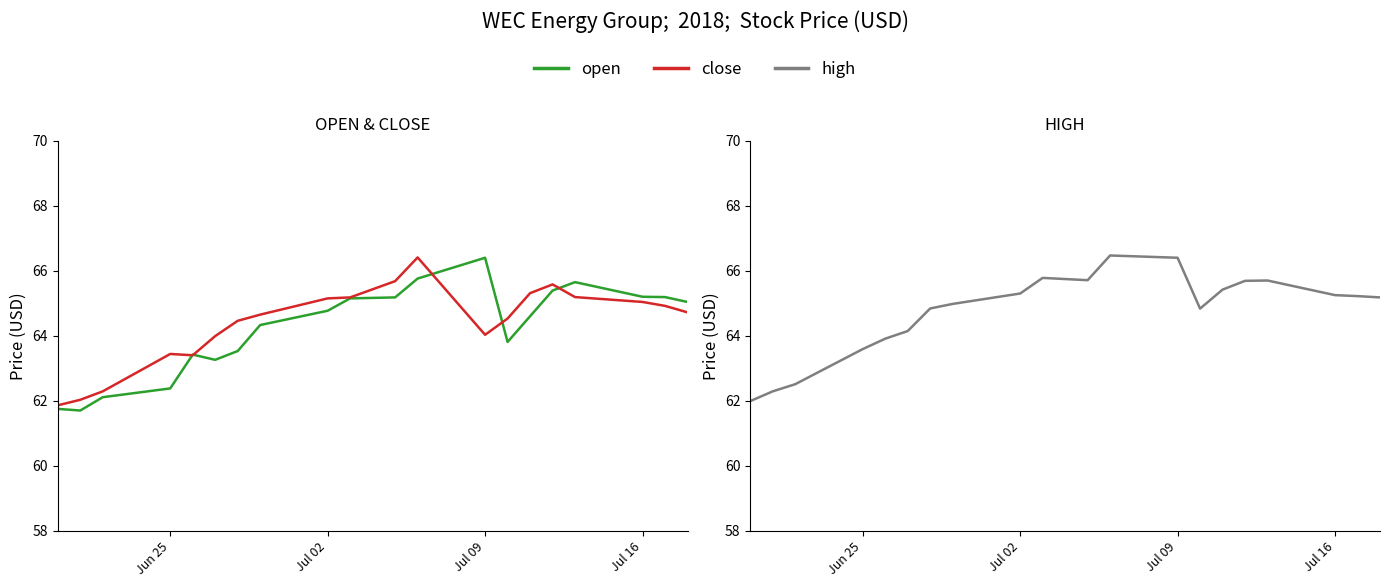

The value of high at Jul 09 is 86.4. True or false?

False